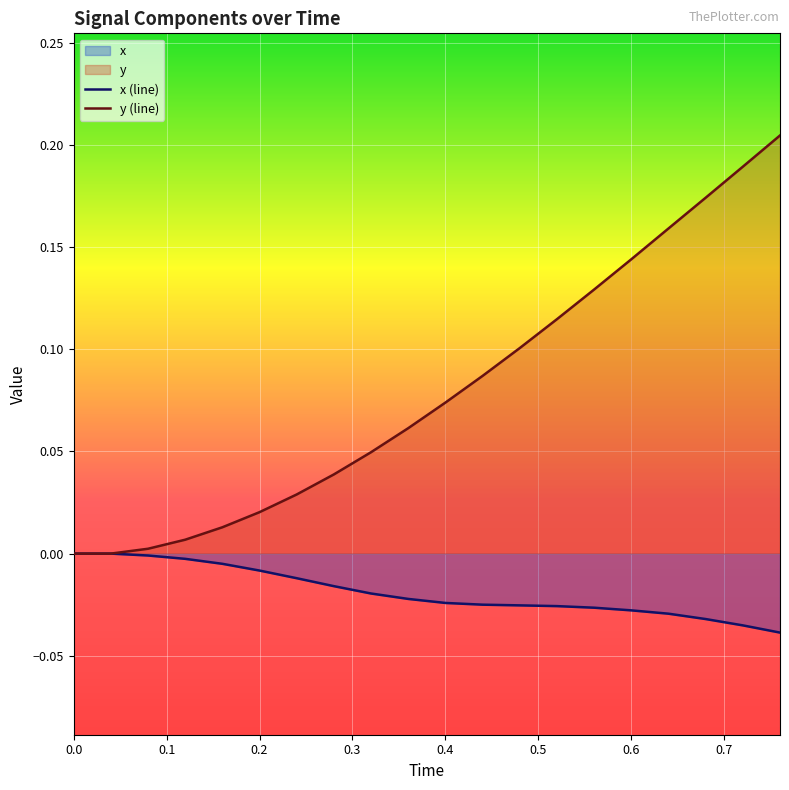

Rank the series by their average value, from lowest to highest.

x (line), y (line)